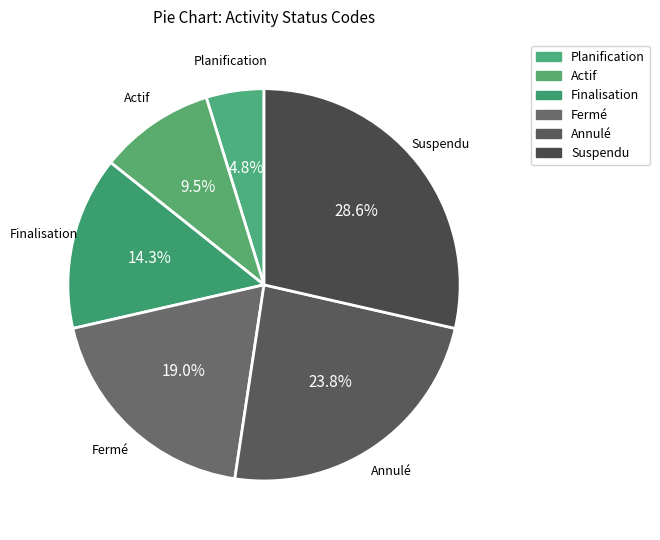

What percentage is the Planification slice, to the nearest percent?

5%